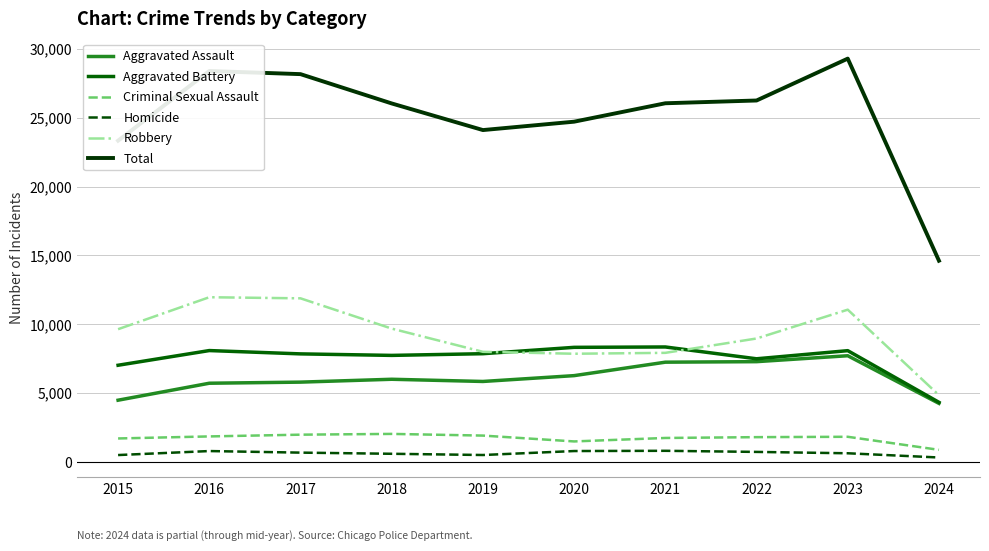

What is the maximum value shown in the chart?

29293